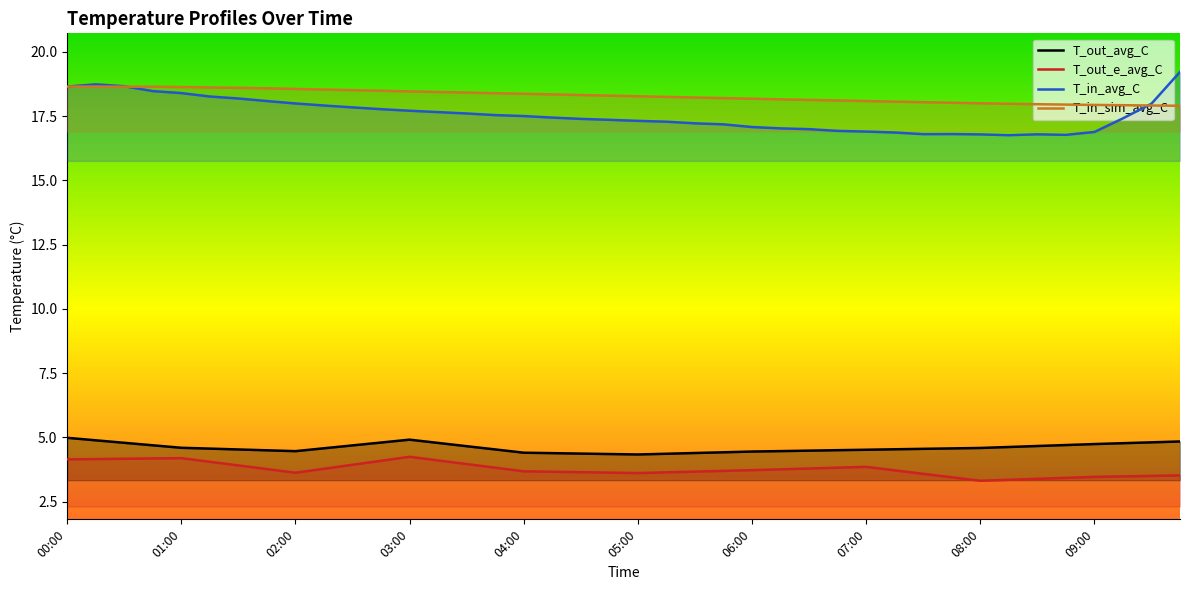

Rank the series by their maximum value, from lowest to highest.

T_out_e_avg_C, T_out_avg_C, T_in_sim_avg_C, T_in_avg_C